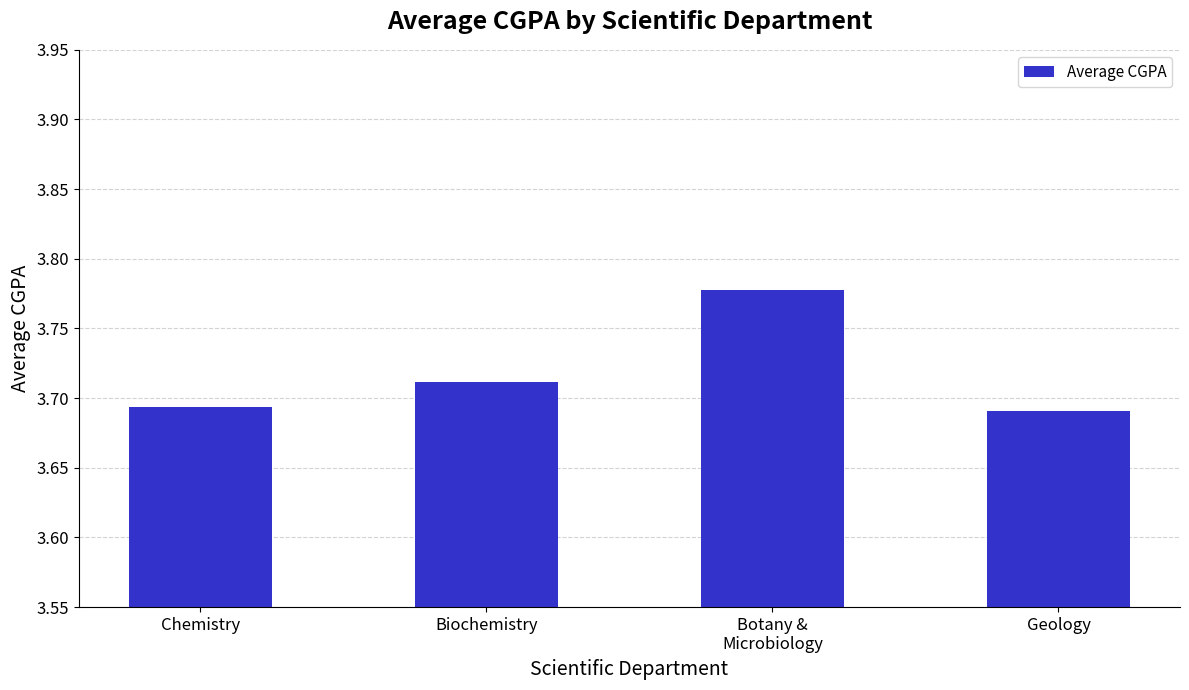

What is the sum of the values at Biochemistry and Chemistry?

7.4